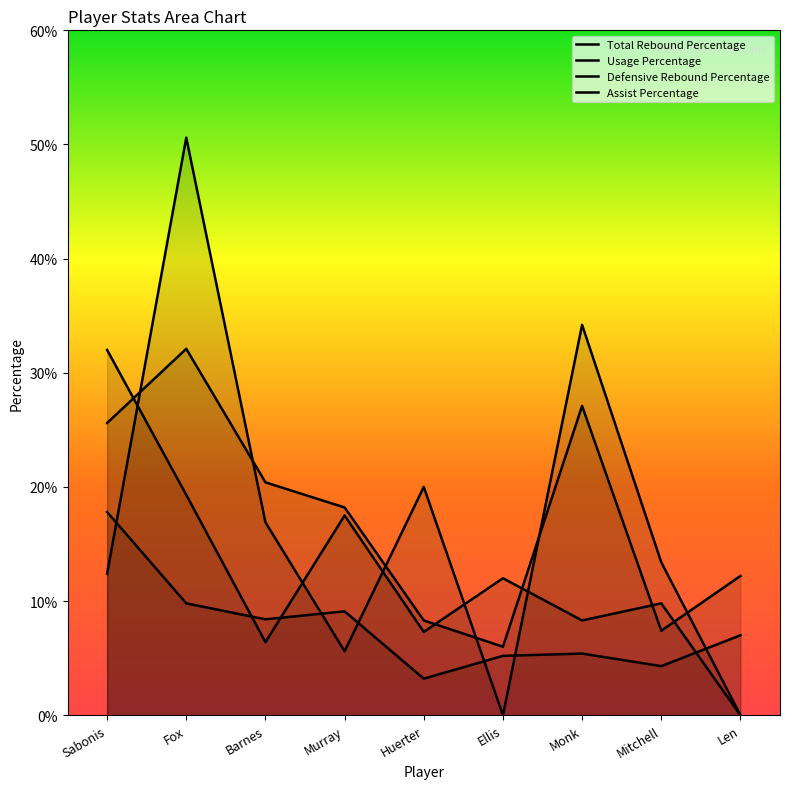

Reading left to right, extract all data points from this chart.

Total Rebound Percentage: Sabonis=17.8	Fox=9.8	Barnes=8.4	Murray=9.1	Huerter=3.2	Ellis=5.2	Monk=5.4	Mitchell=4.3	Len=7.0
Usage Percentage: Sabonis=25.6	Fox=32.1	Barnes=20.4	Murray=18.2	Huerter=8.3	Ellis=6.0	Monk=27.1	Mitchell=7.4	Len=12.2
Defensive Rebound Percentage: Sabonis=32.0	Fox=19.3	Barnes=6.4	Murray=17.5	Huerter=7.3	Ellis=12.0	Monk=8.3	Mitchell=9.8	Len=0.0
Assist Percentage: Sabonis=12.4	Fox=50.6	Barnes=16.9	Murray=5.6	Huerter=20.0	Ellis=0.0	Monk=34.2	Mitchell=13.4	Len=0.0